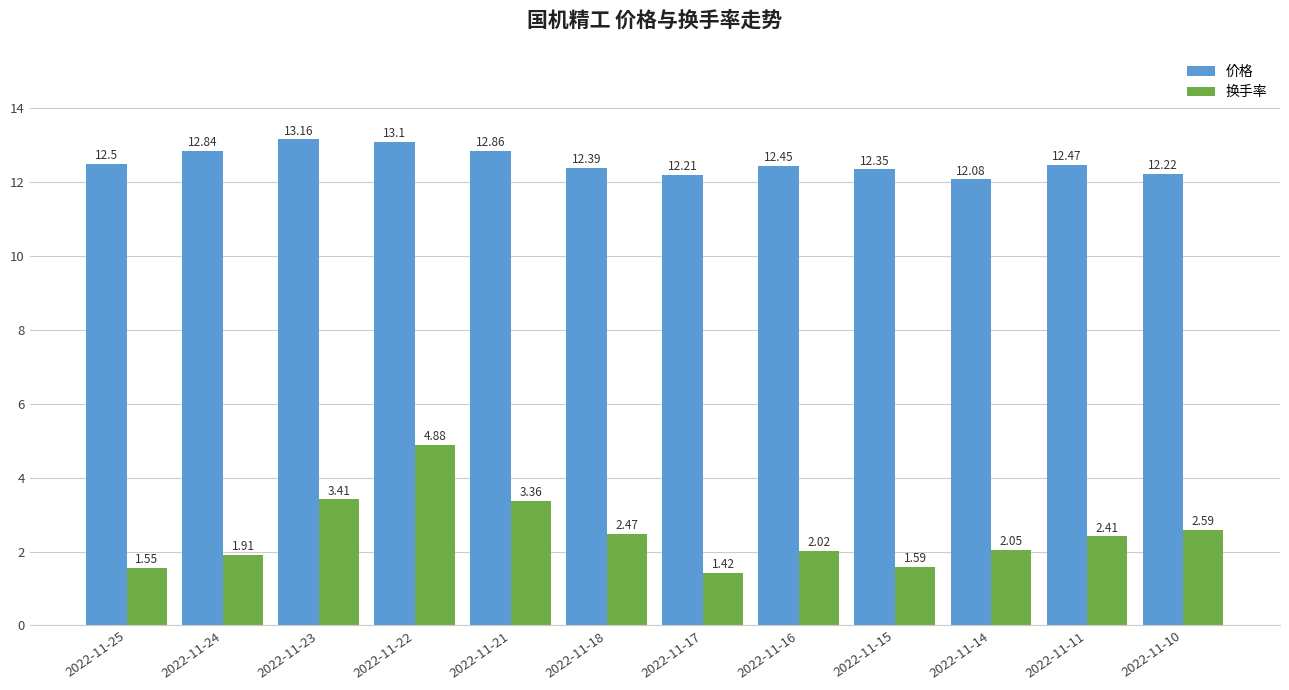

Rank the series at 2022-11-24 from lowest to highest value.

换手率, 价格